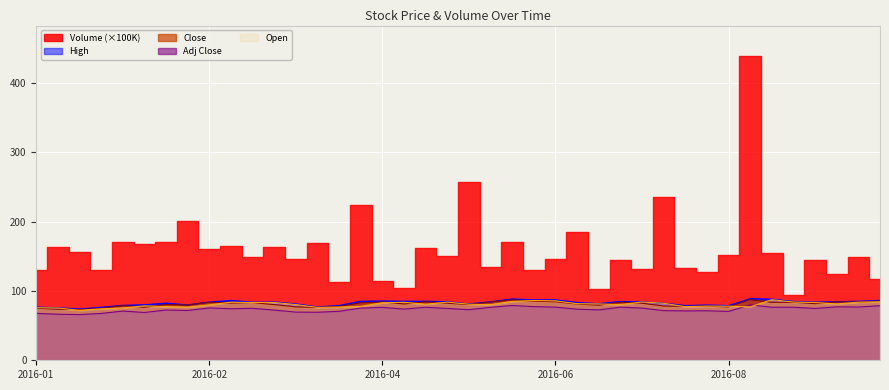

True or false: Adj Close and Open cross at least once.

True